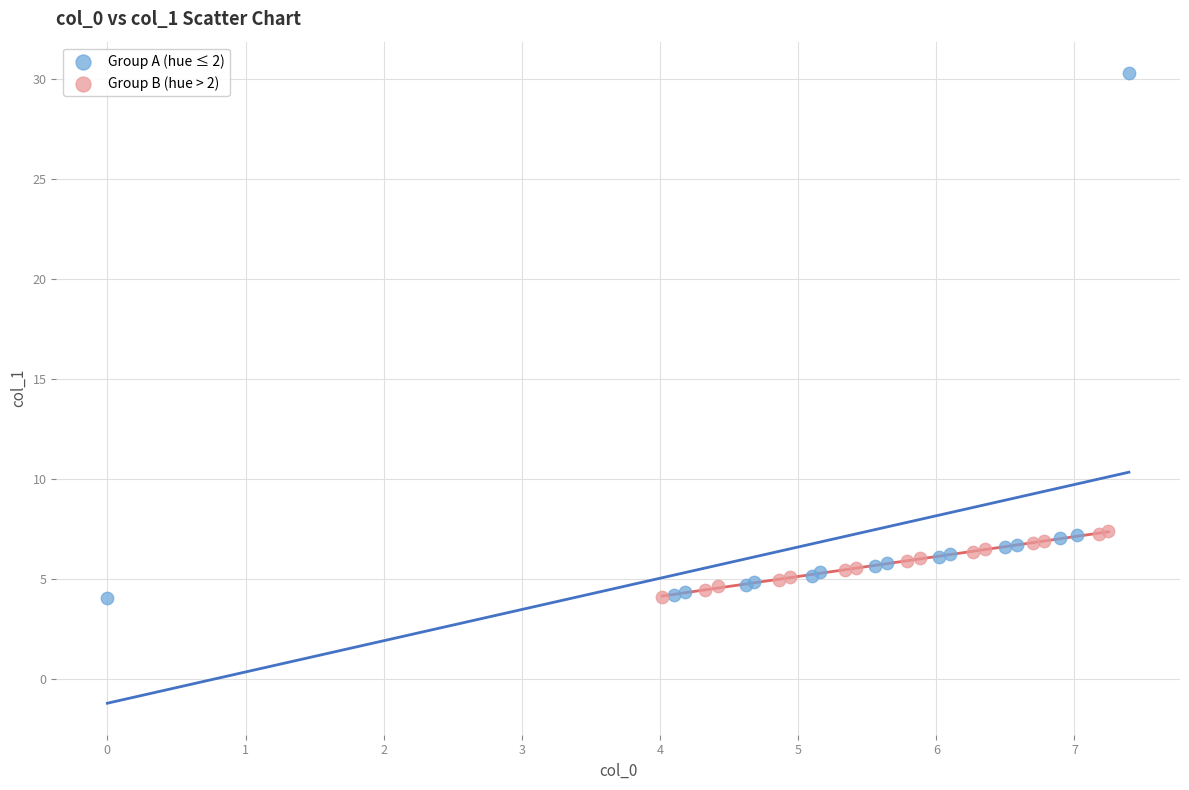

Which series has the widest spread of Y values?

Group A (hue ≤ 2)